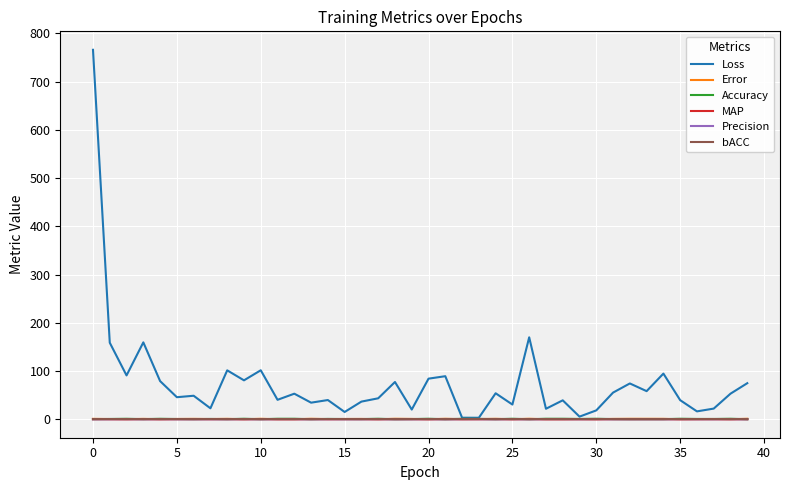

Which series has the largest total across all categories?

Loss